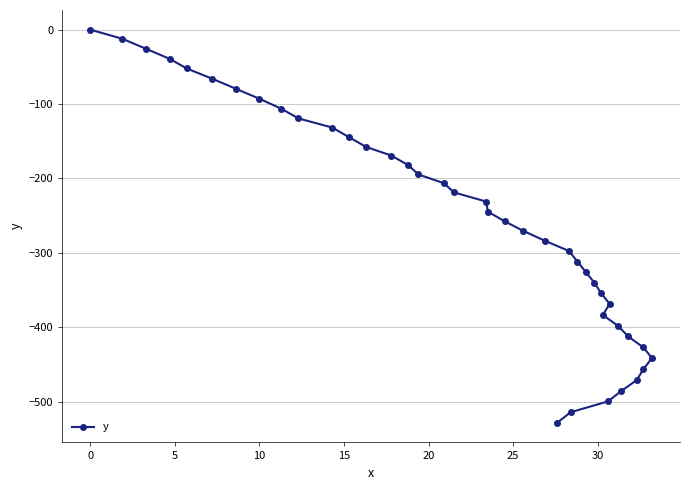

What is the minimum value shown in the chart?

-528.5